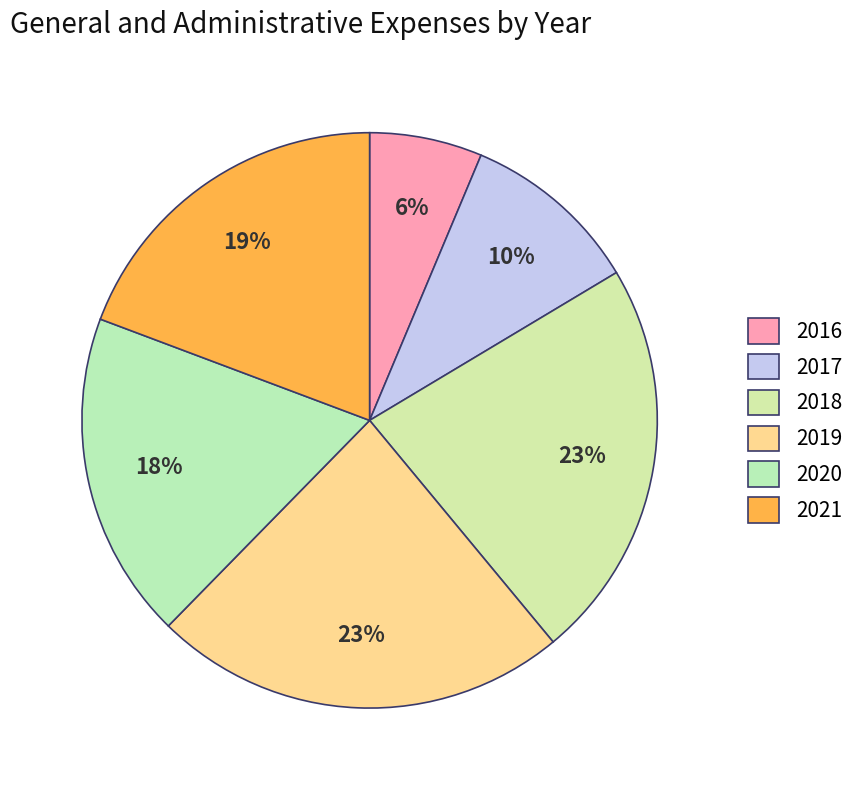

How many segments does this pie chart have?

6